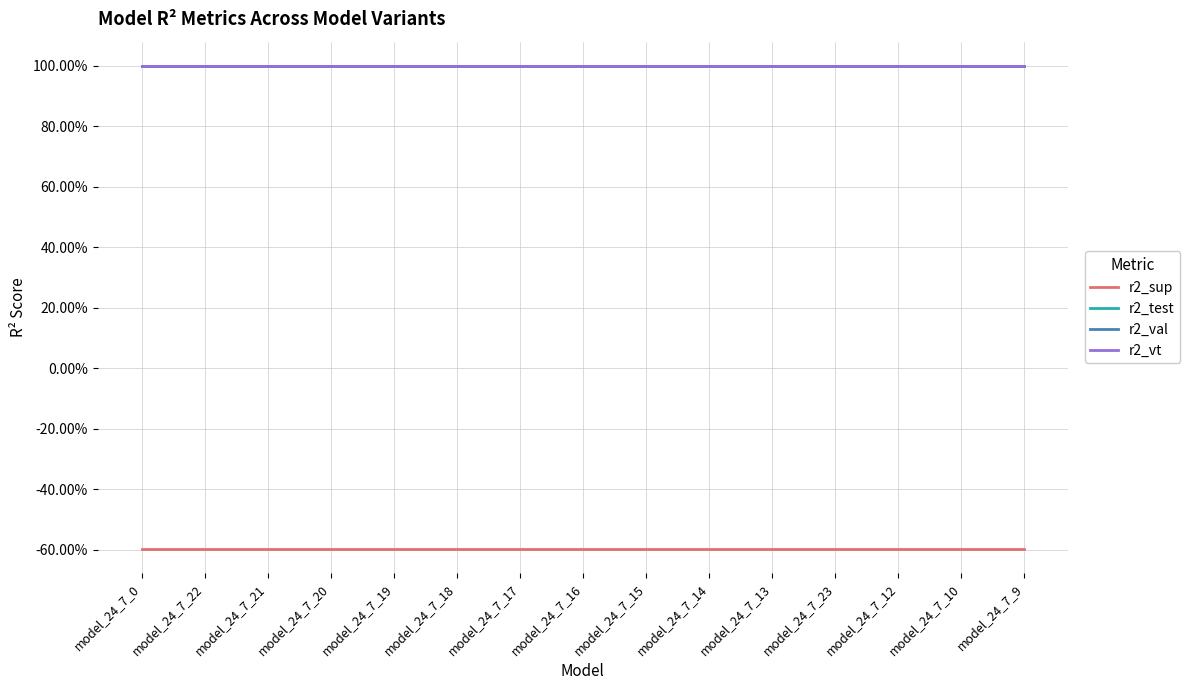

True or false: r2_val has more than 0 interior local peaks.

False